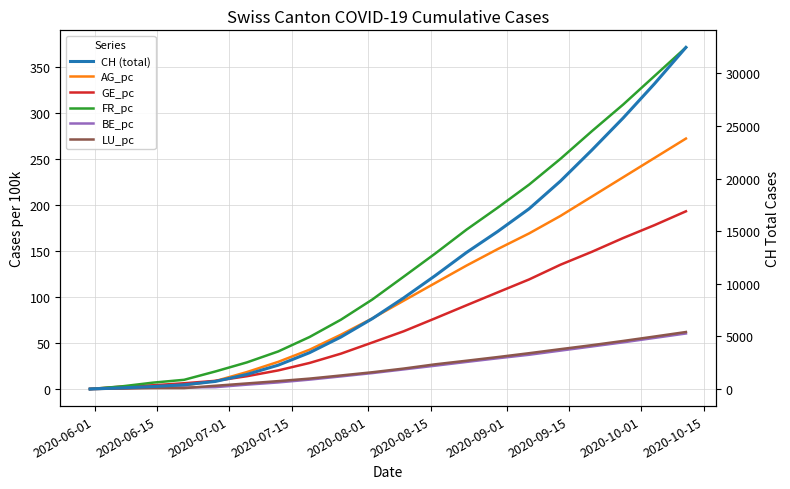

True or false: BE_pc and CH (total) intersect in this chart.

False